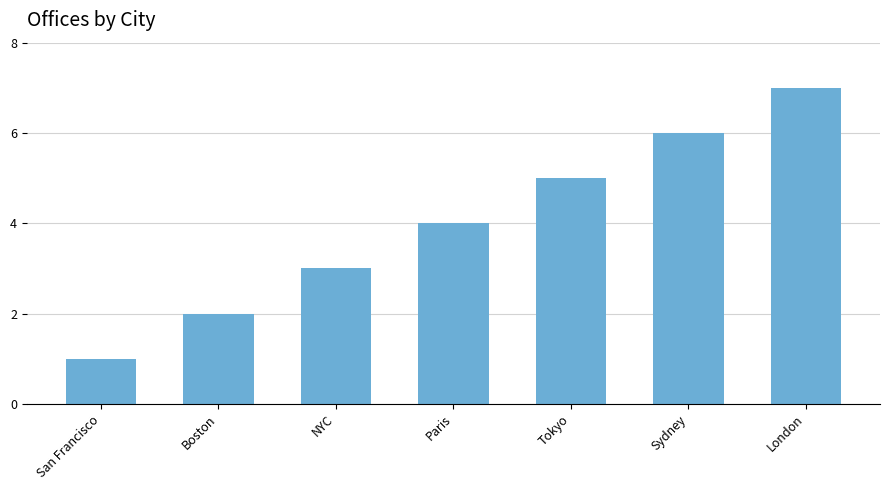

Between Boston and Sydney, which is larger?

Sydney